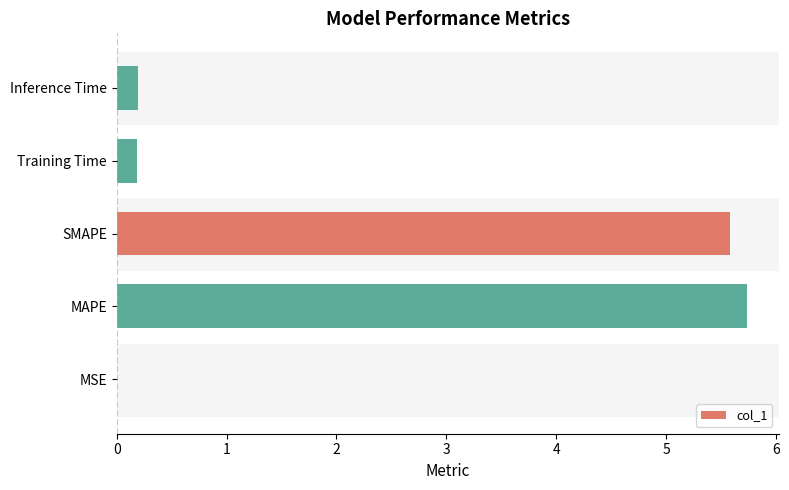

Is it true that the value at MSE is 0.0?

True